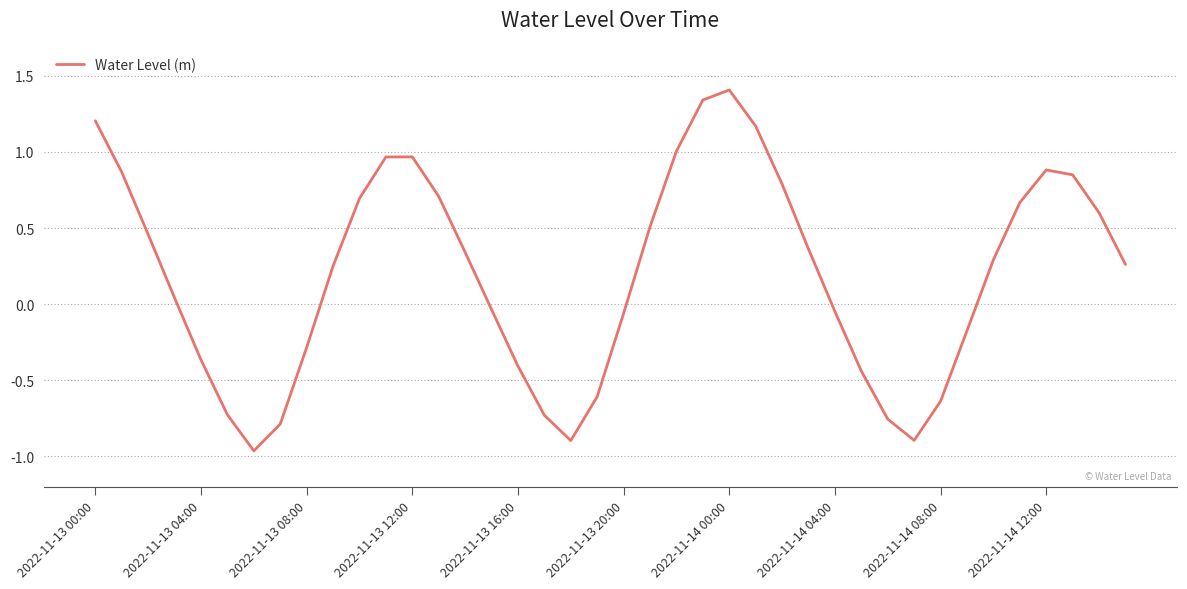

How many distinct data groups are displayed?

1